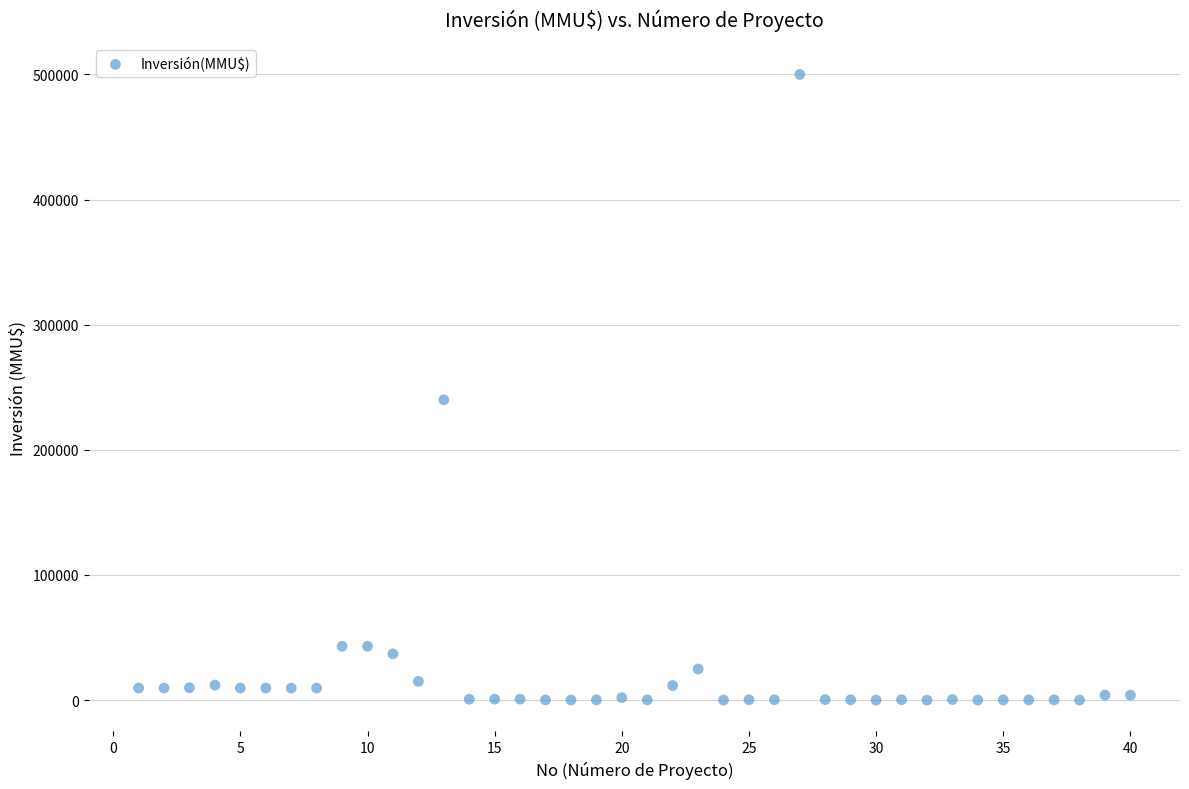

What Y value in the scatter plot is closest to 250000?

240000